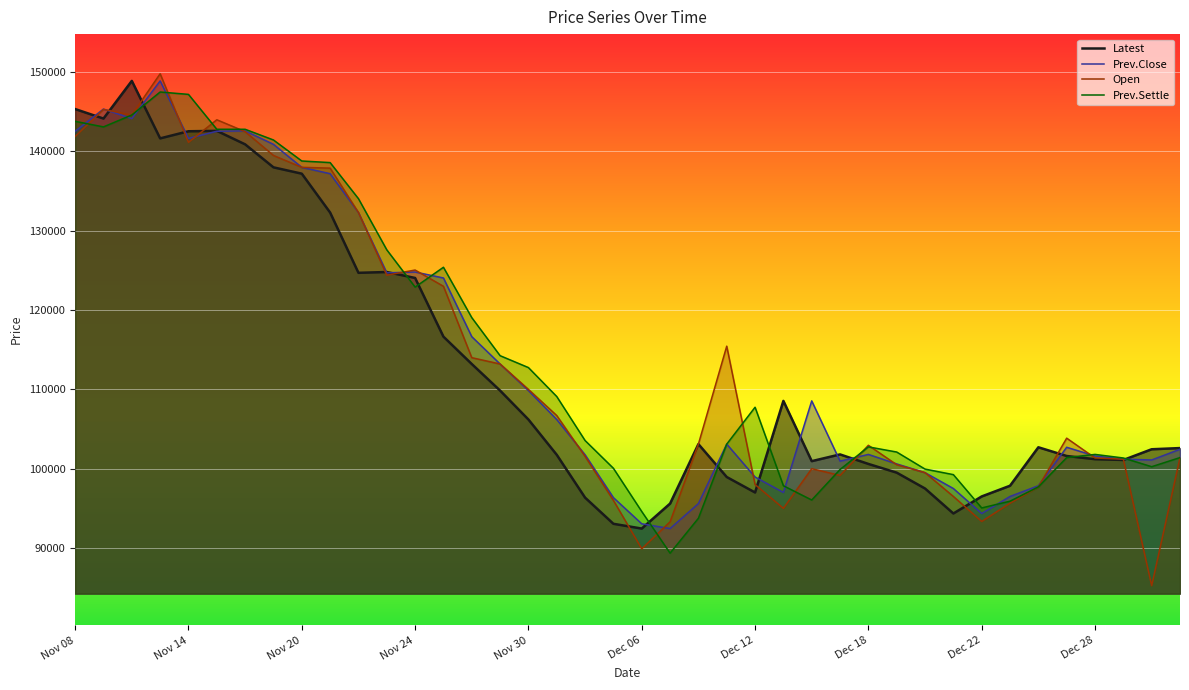

Between 29 and 34, which series saw the biggest shift?

Prev.Settle